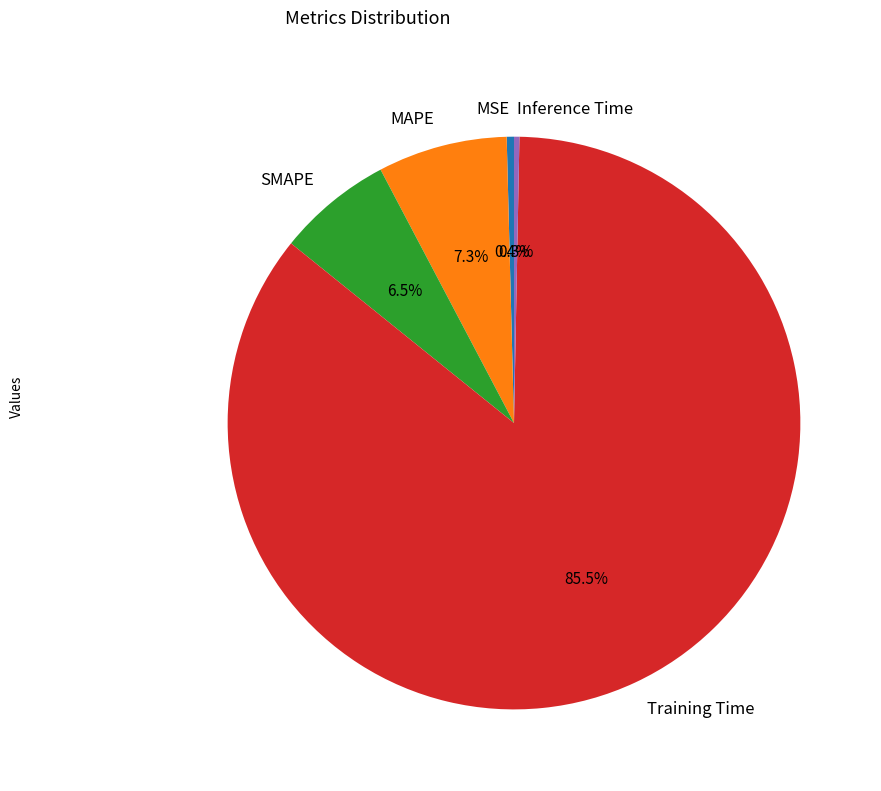

Which has a higher value, MSE or SMAPE?

SMAPE